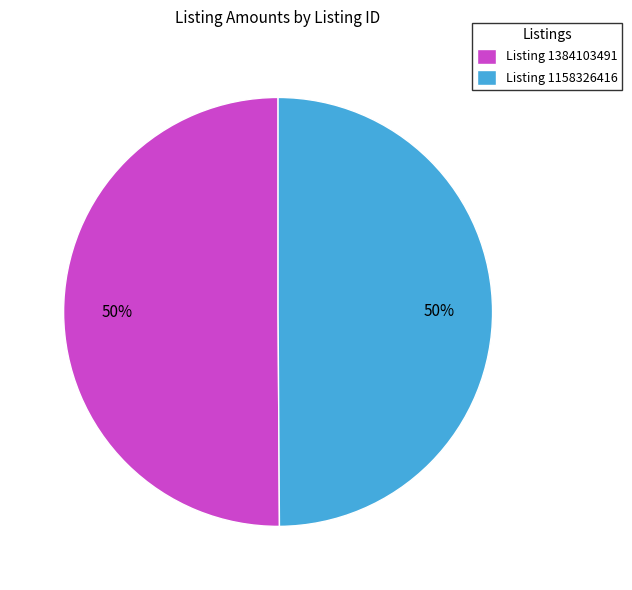

Approximately how many times larger is the value at Listing 1158326416 compared to Listing 1384103491?

1.0